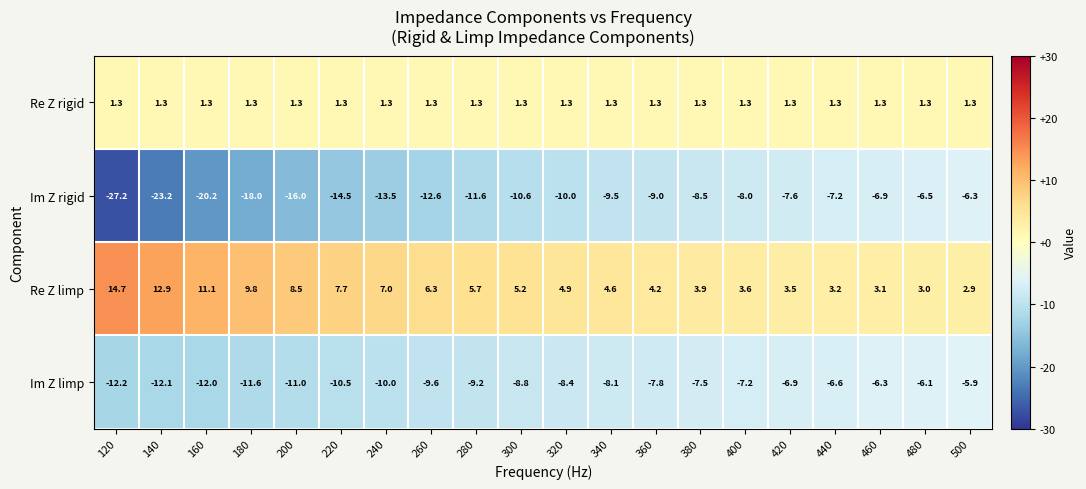

Is it true that Re Z limp equals 5.2 at 300?

True